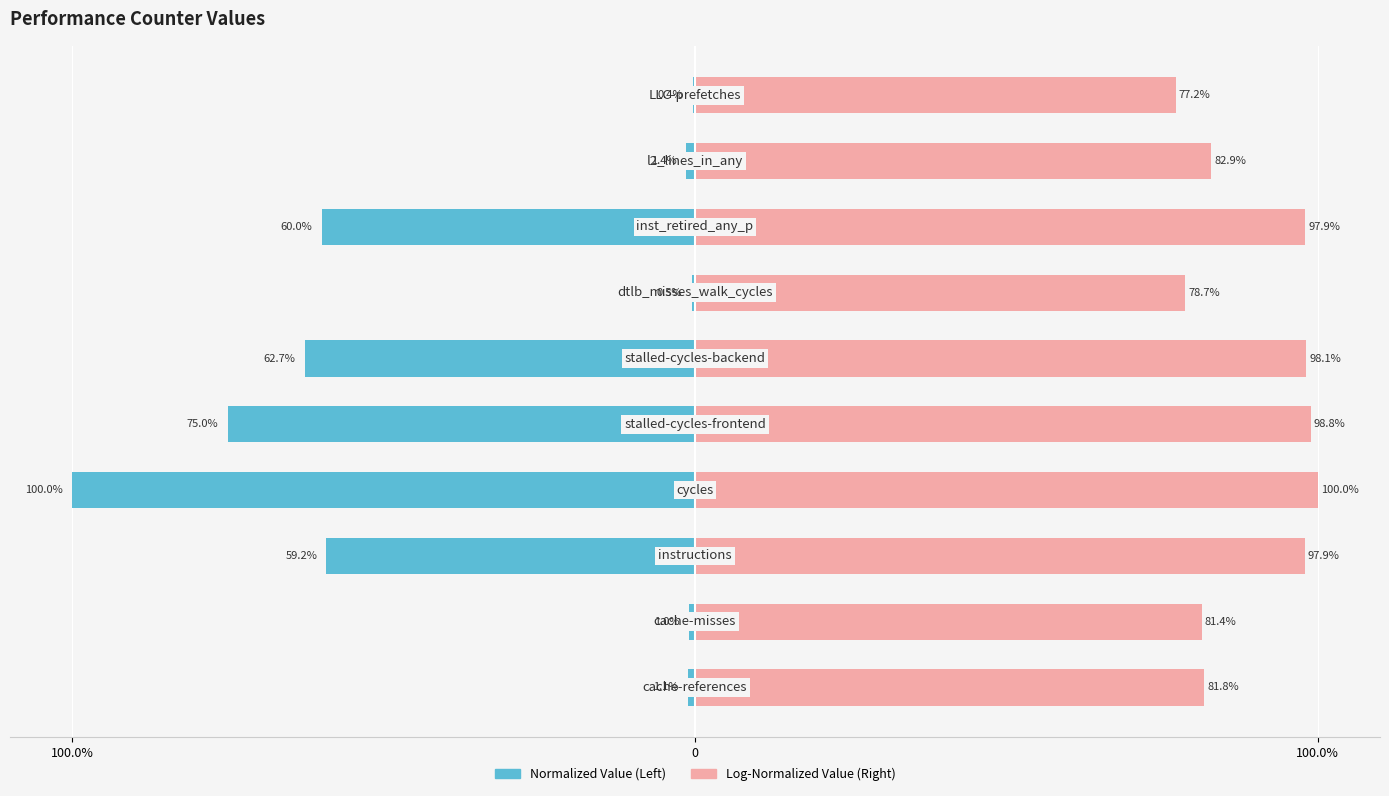

Rank the series by their maximum value, from lowest to highest.

Normalized Value (Left), Log-Normalized Value (Right)